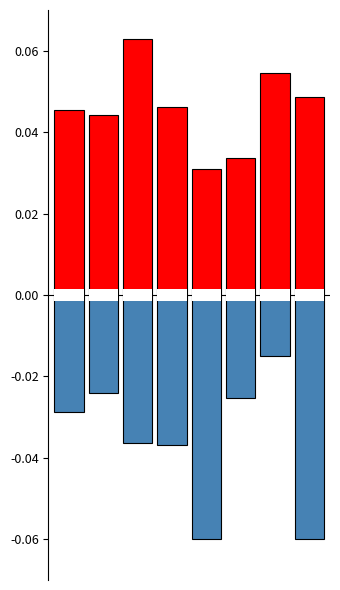

At which category is the sum across all series the highest?

6